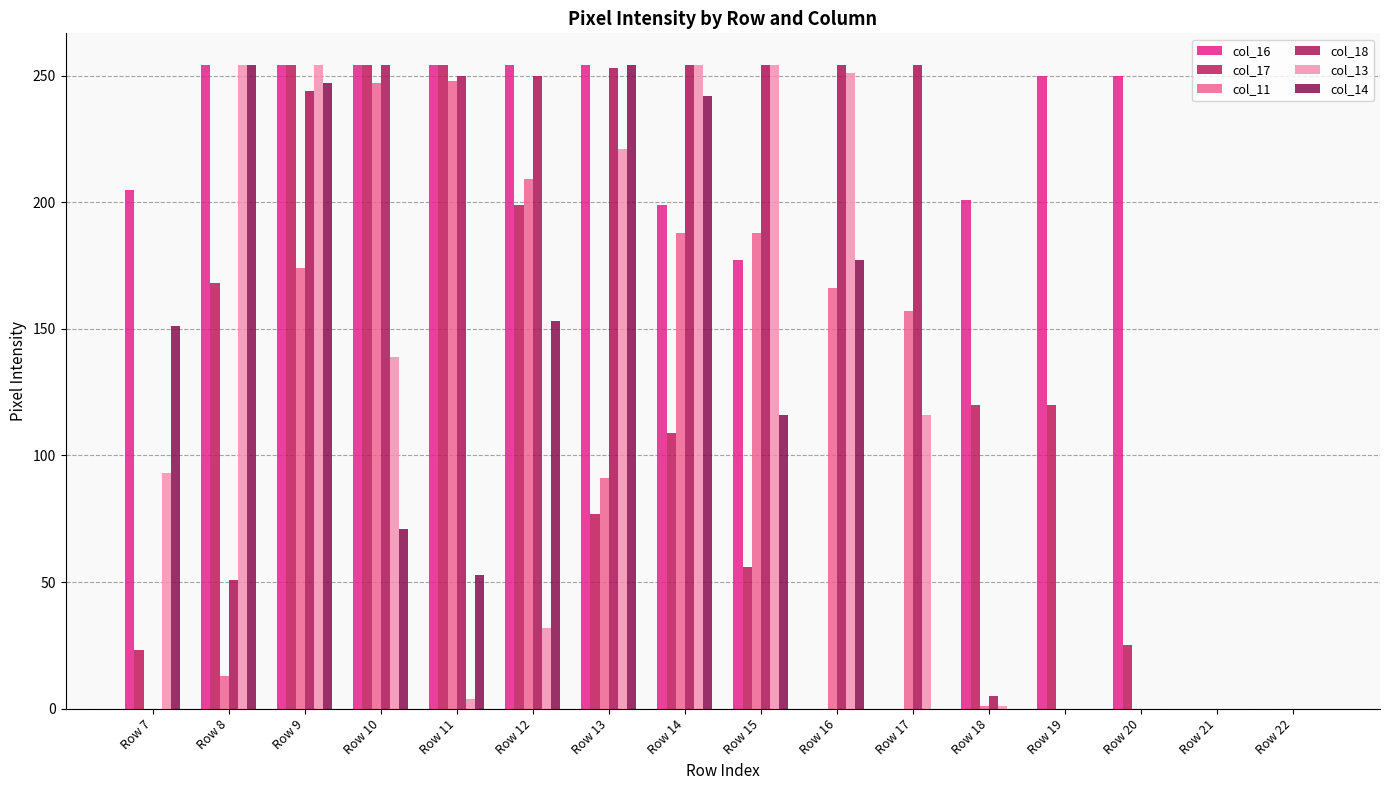

How many groups of bars are there?

16